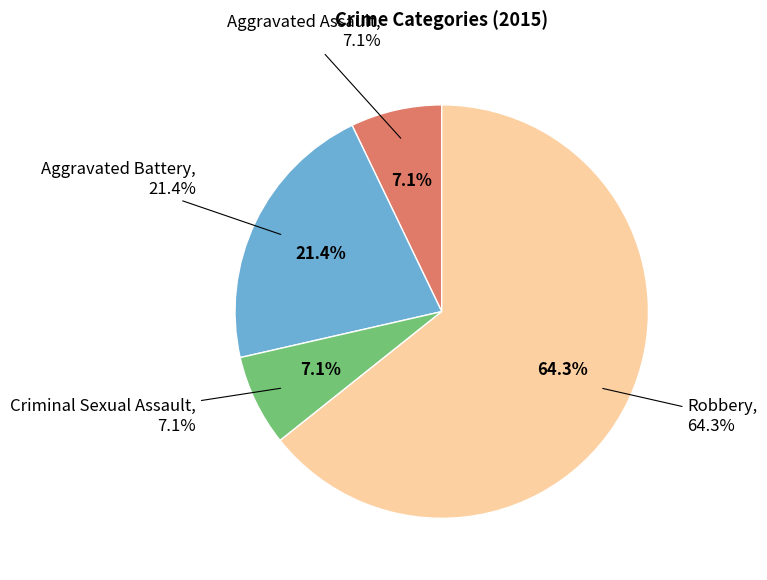

How many segments does this pie chart have?

4